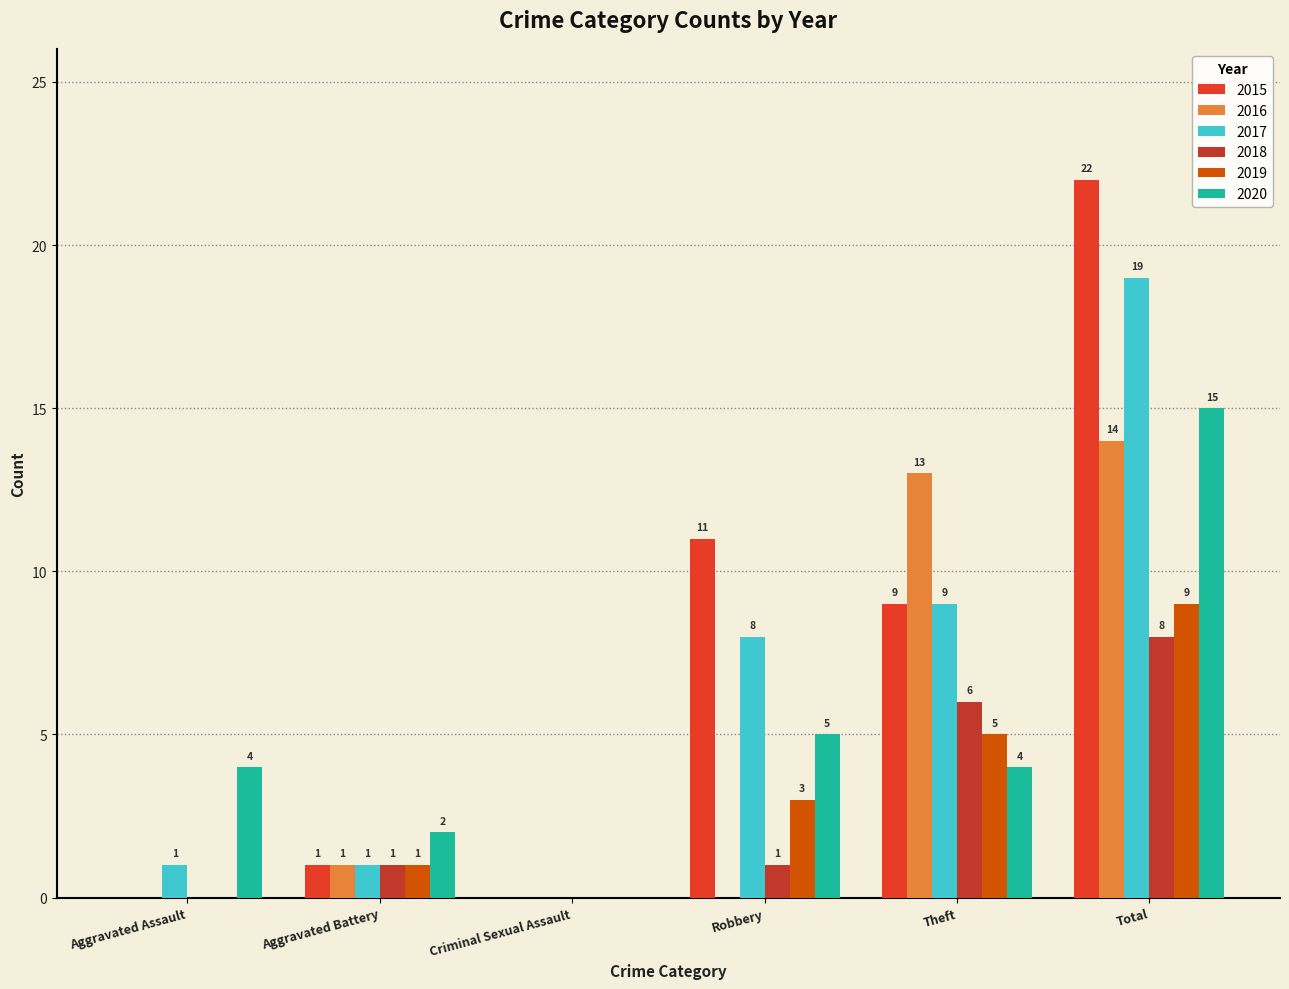

Is it true that 2020 equals 6 at Aggravated Assault?

False